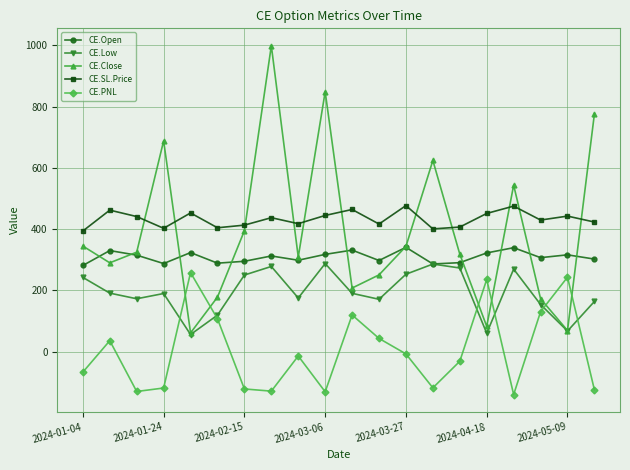

True or false: CE.Close has more than 1 points higher than both neighbors.

True